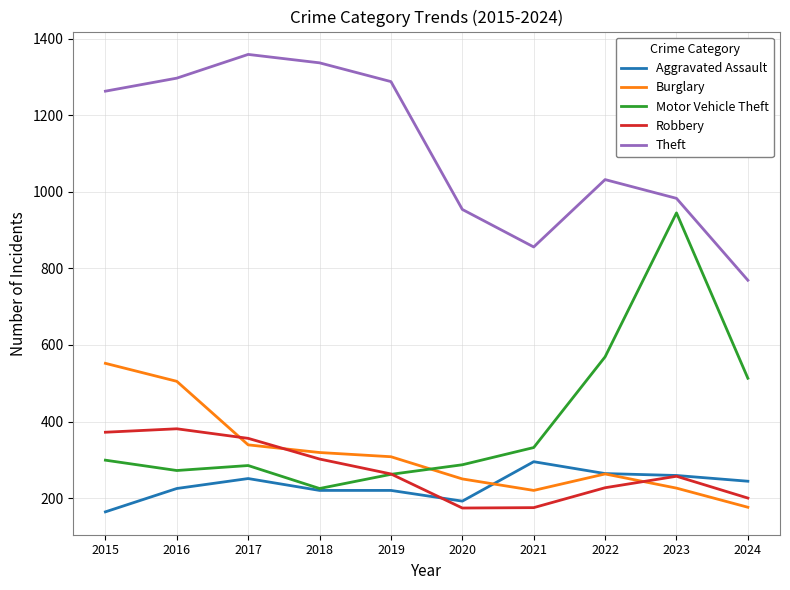

What is the highest value of the Robbery series?

381